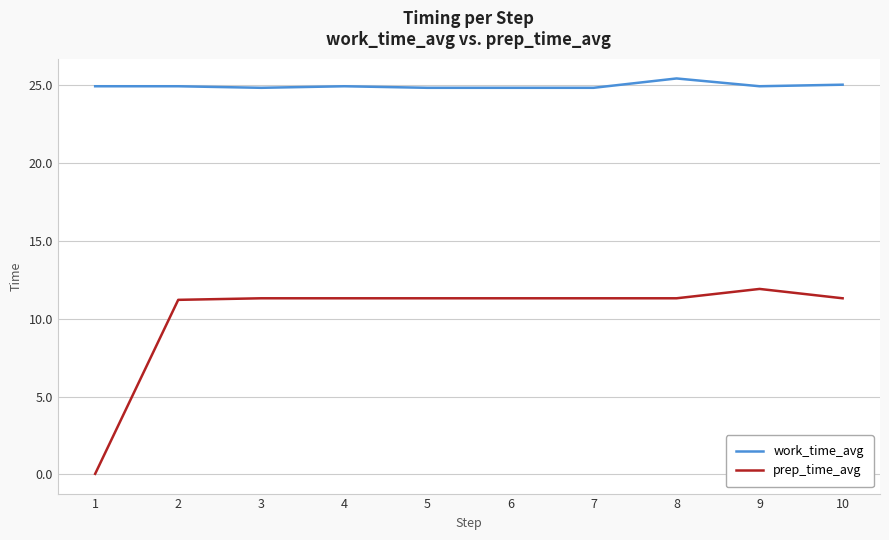

Is it true that prep_time_avg equals 5.6 at 6?

False